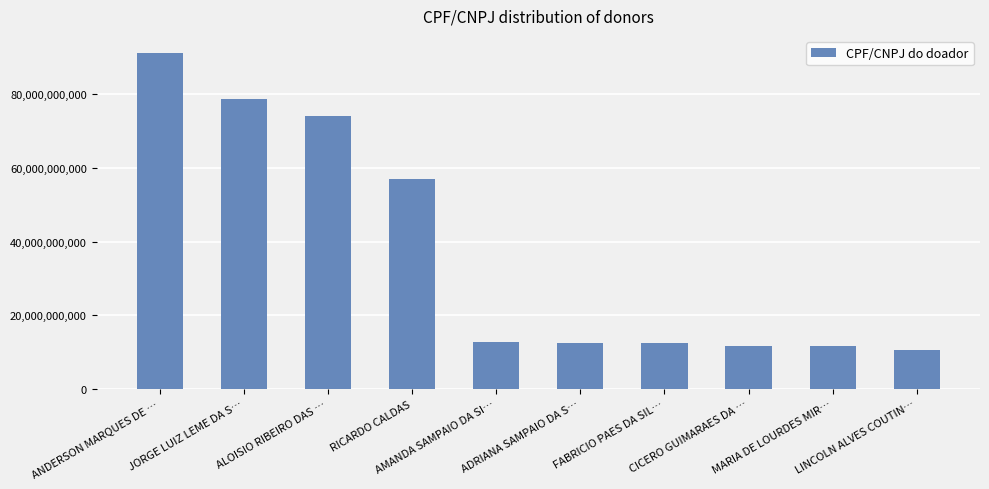

Which label corresponds to the largest value in the chart?

ANDERSON MARQUES DE …